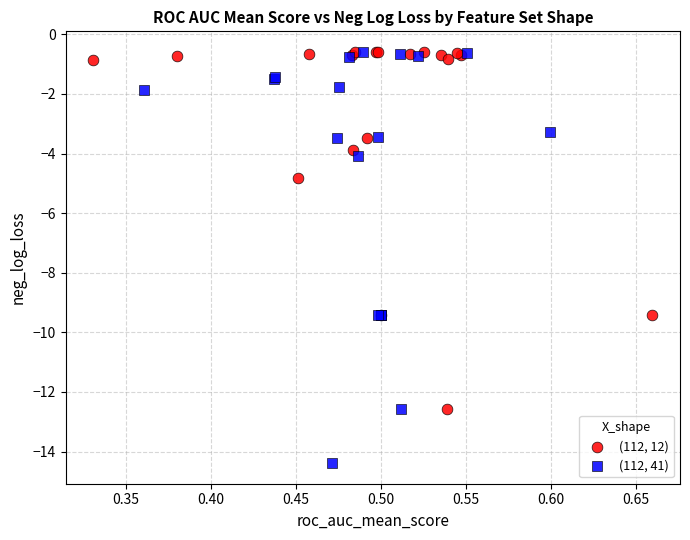

Which series contains the lowest Y value?

(112, 41)